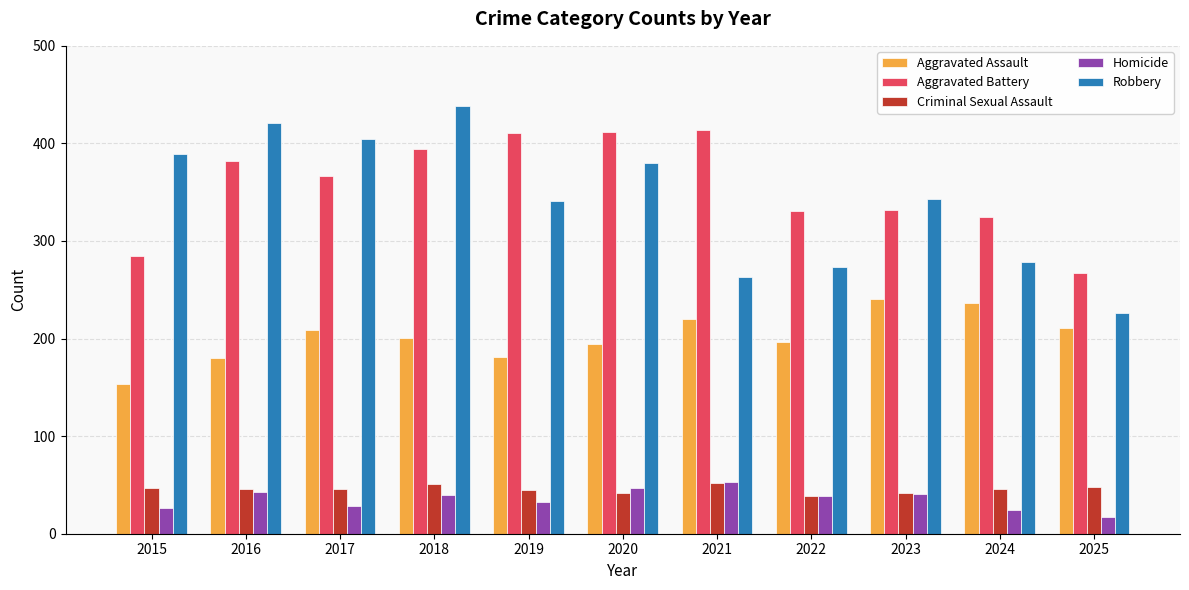

What is the sum of the Homicide values at 2020 and 2019?

80